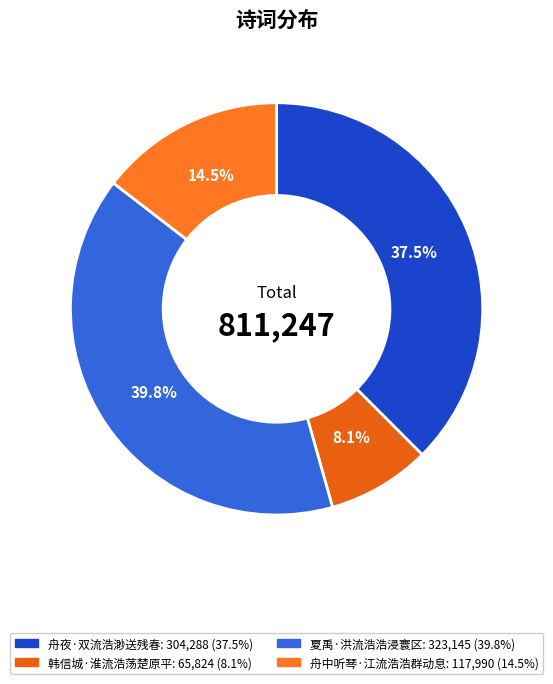

What percentage is the 夏禹·洪流浩浩浸寰区 slice, to the nearest percent?

40%